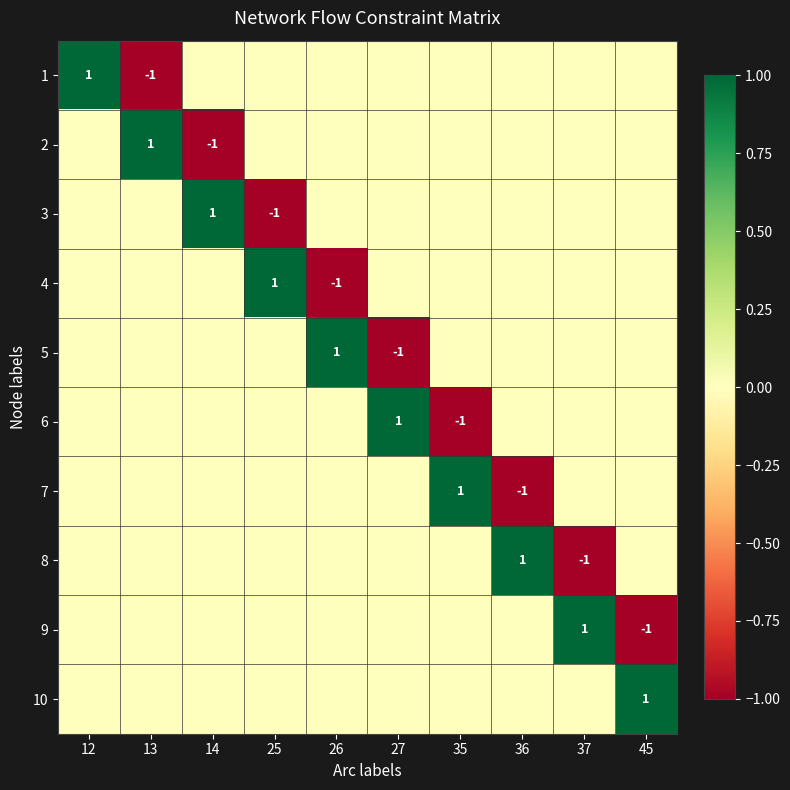

At which category does the chart reach its minimum across all series?

13